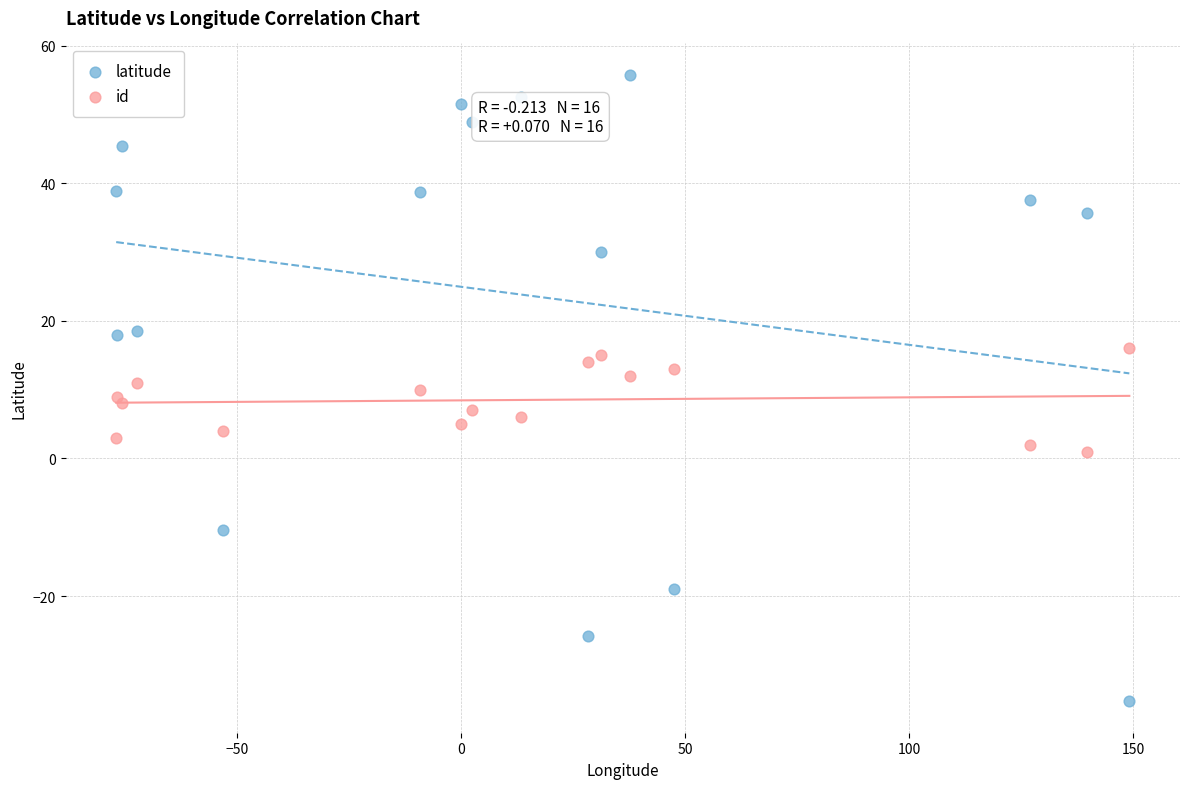

Which series contains the highest Y value?

latitude